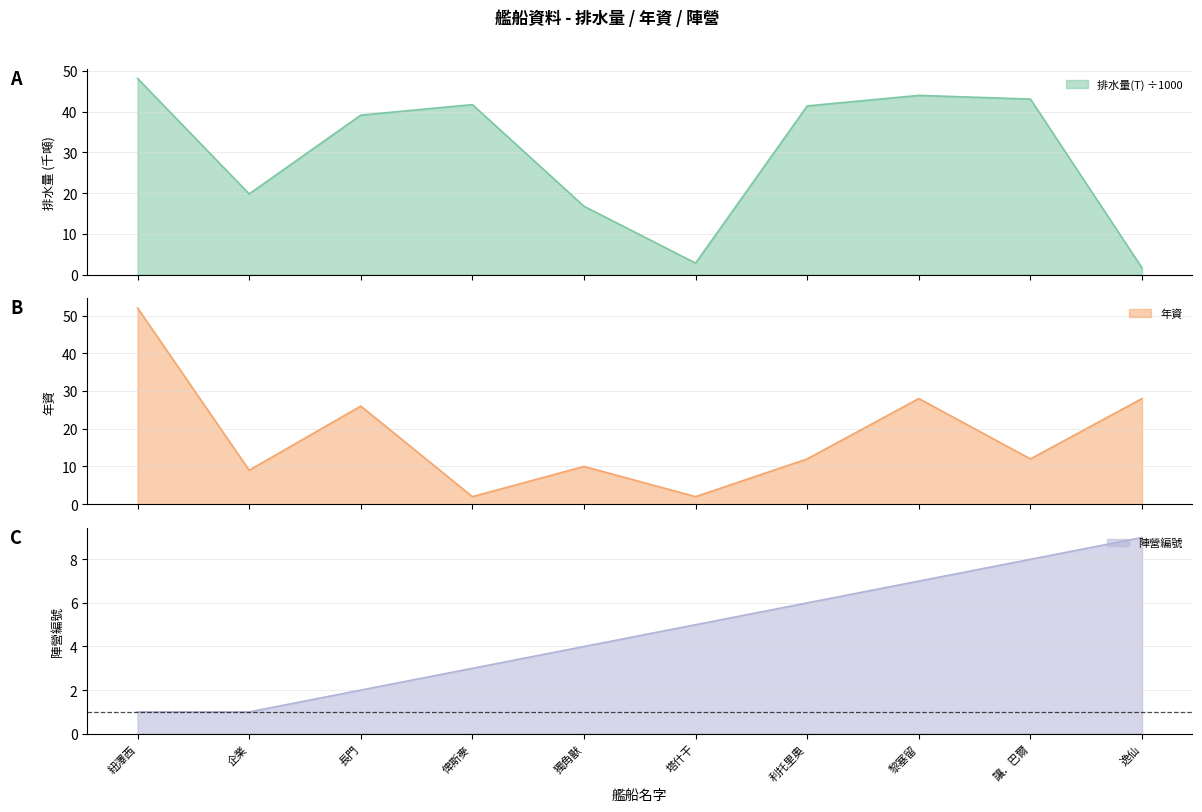

True or false: 陣營編號 and 排水量(T) intersect in this chart.

True